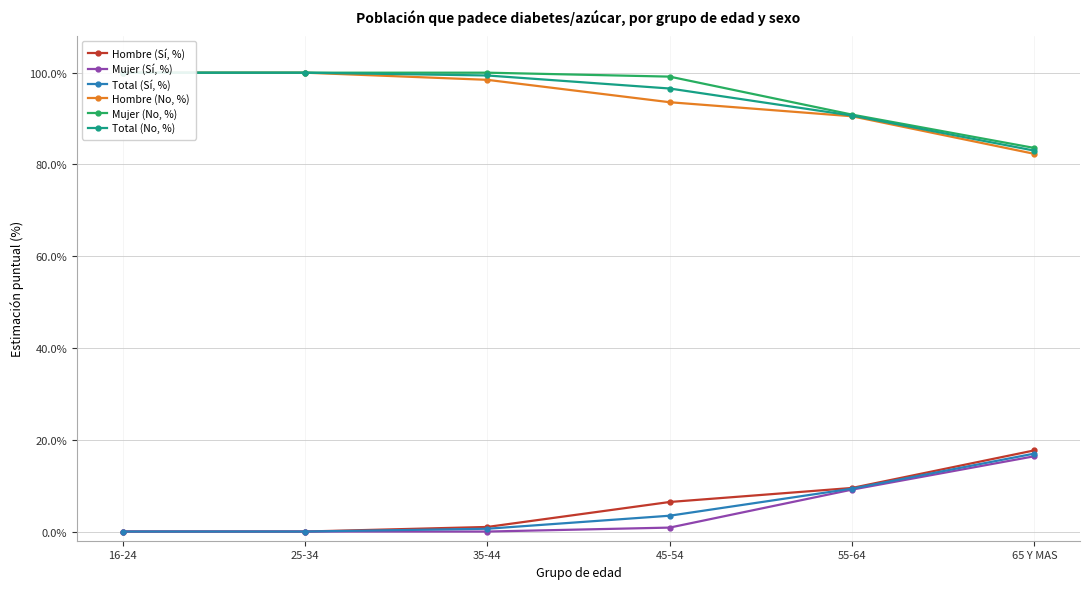

True or false: Mujer (Sí, %) and Mujer (No, %) intersect in this chart.

False